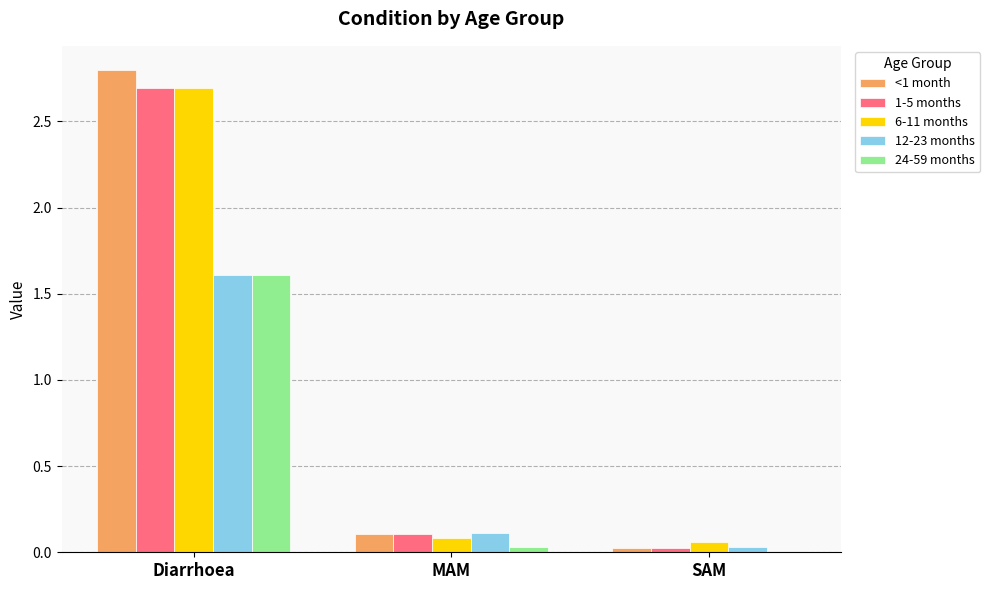

Is the value of 24-59 months at Diarrhoea greater than the value of <1 month at SAM?

Yes